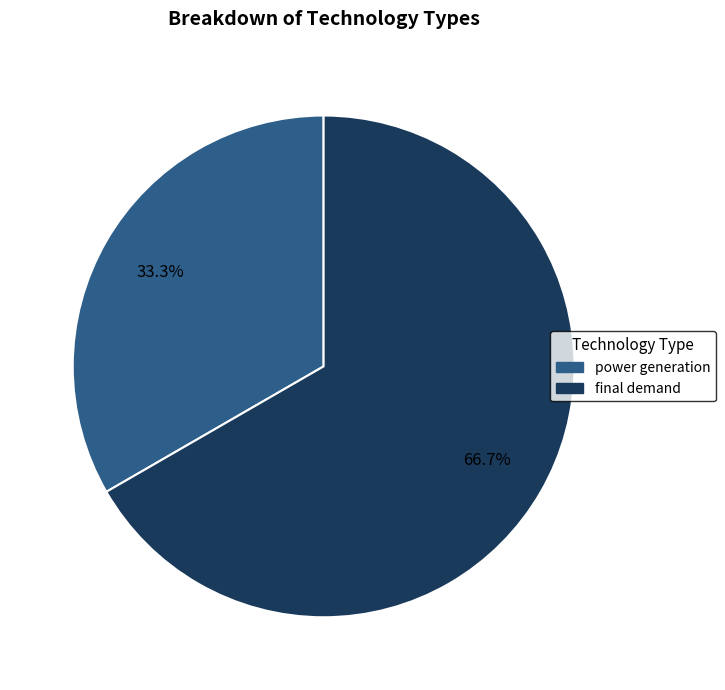

To the nearest percent, what is the average slice percentage?

50%